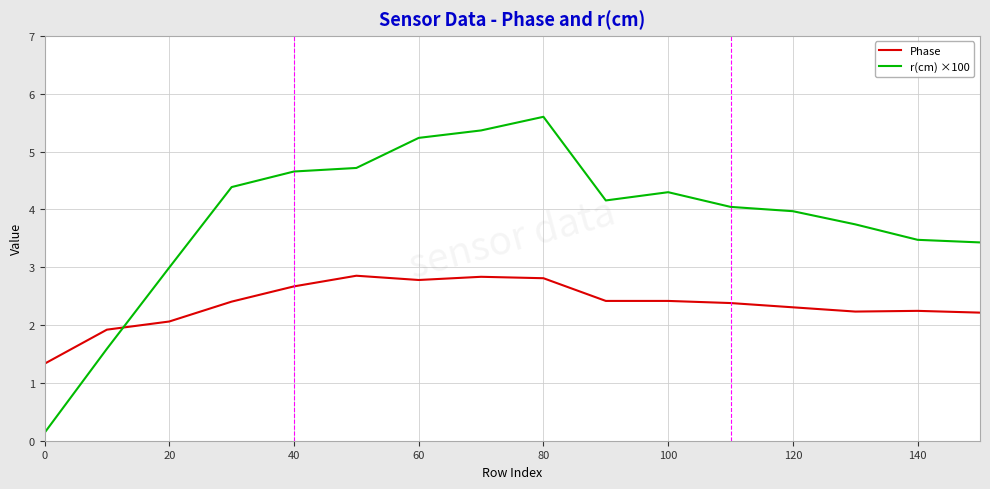

What is the difference between the maximum and minimum values in the Phase series?

1.5